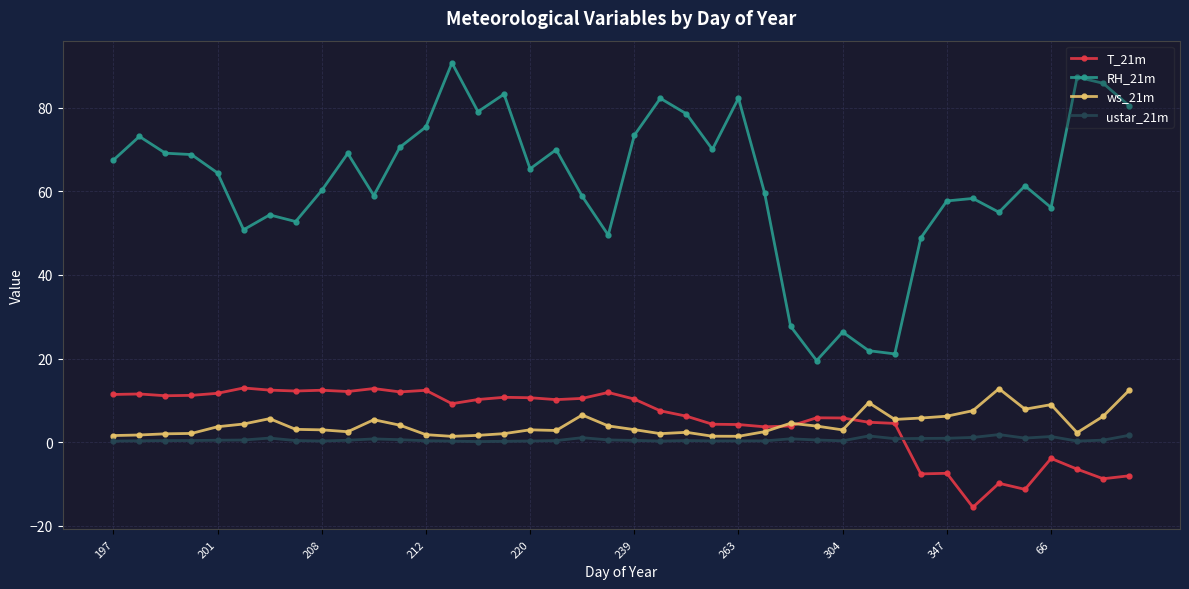

Which series has the largest total across all categories?

RH_21m